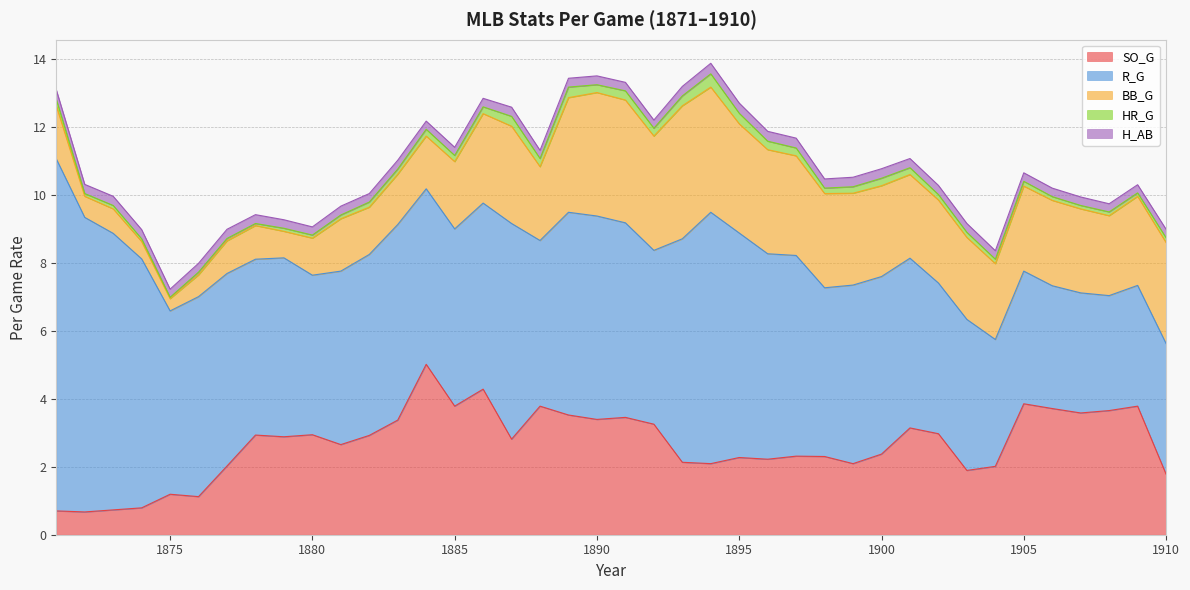

True or false: BB_G and HR_G intersect in this chart.

False